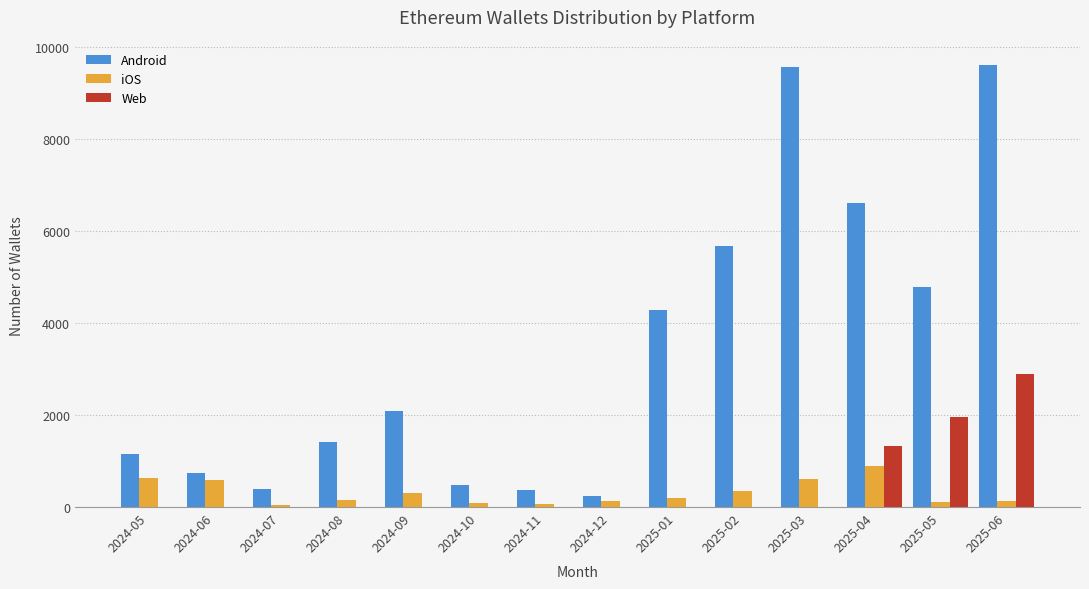

How many categories are shown in the chart?

14